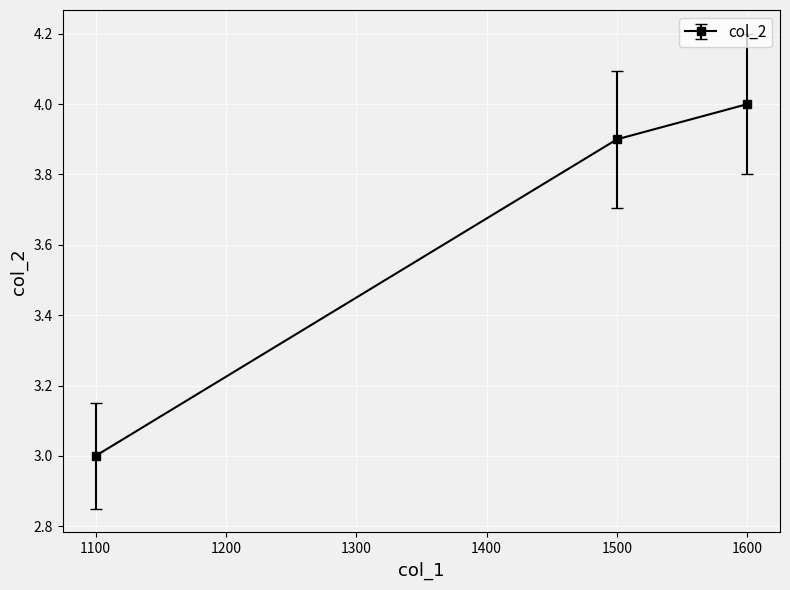

Reading right to left, what are all the values shown in this chart?

1600=4.0	1500=3.9	1100=3.0